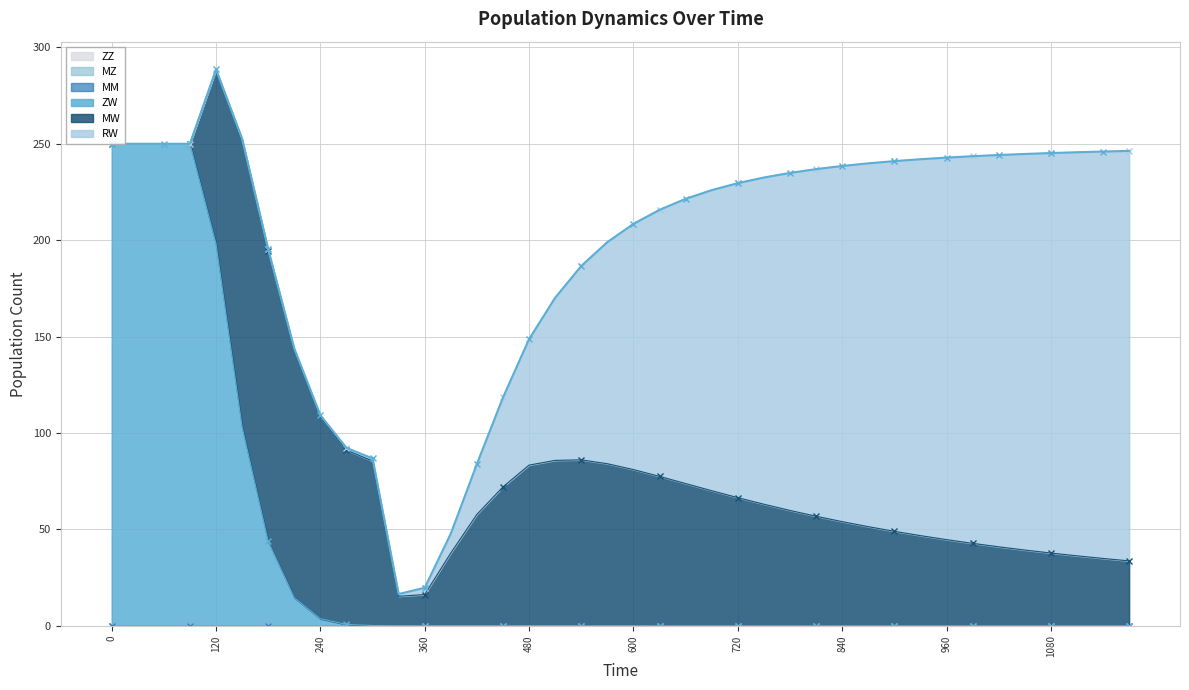

Which series has the largest range (max minus min)?

ZW